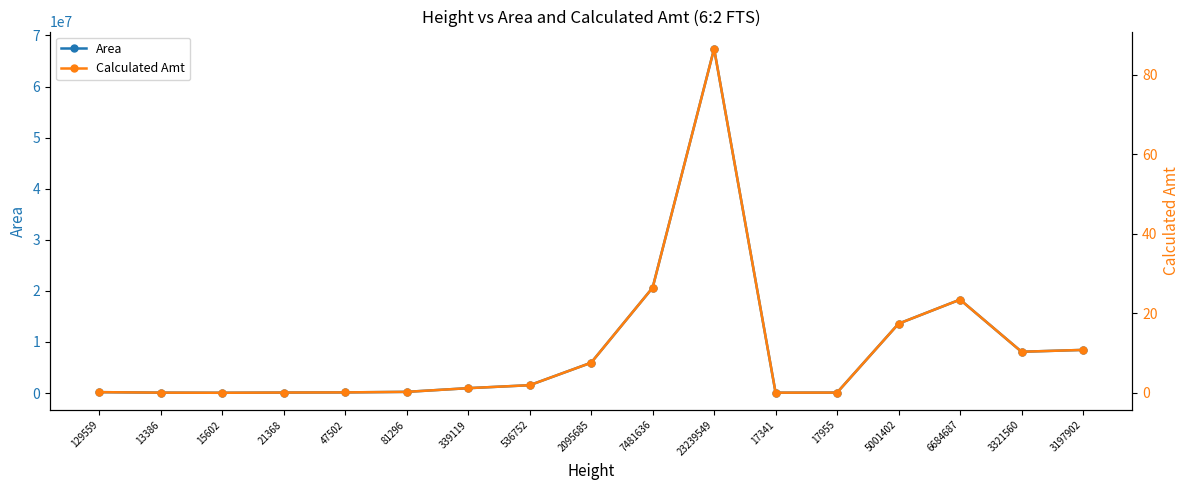

What is the label of the 3rd point from the left?

15602